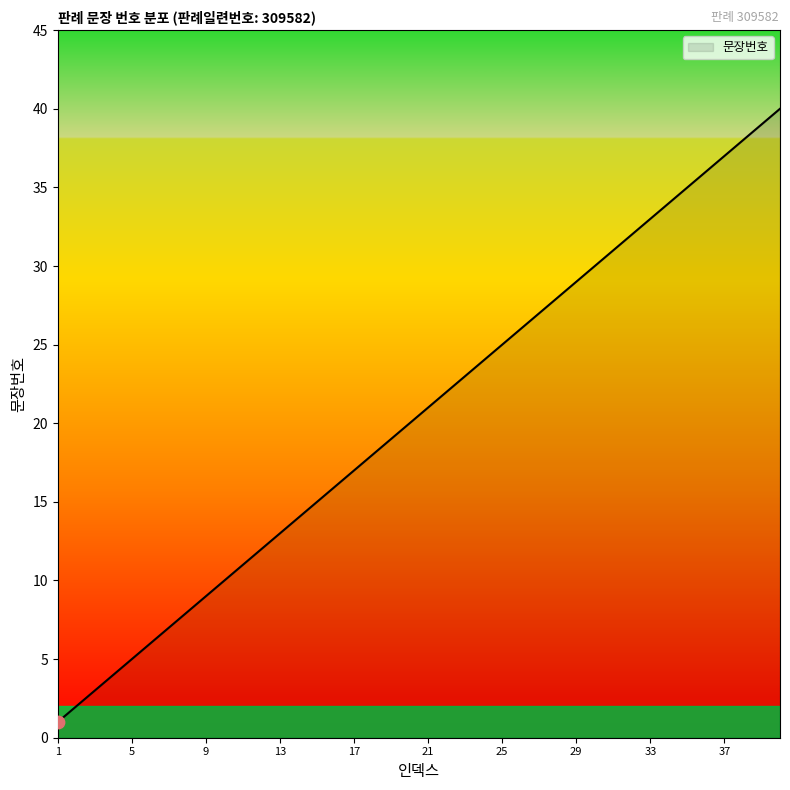

What is the maximum value shown in the chart?

40